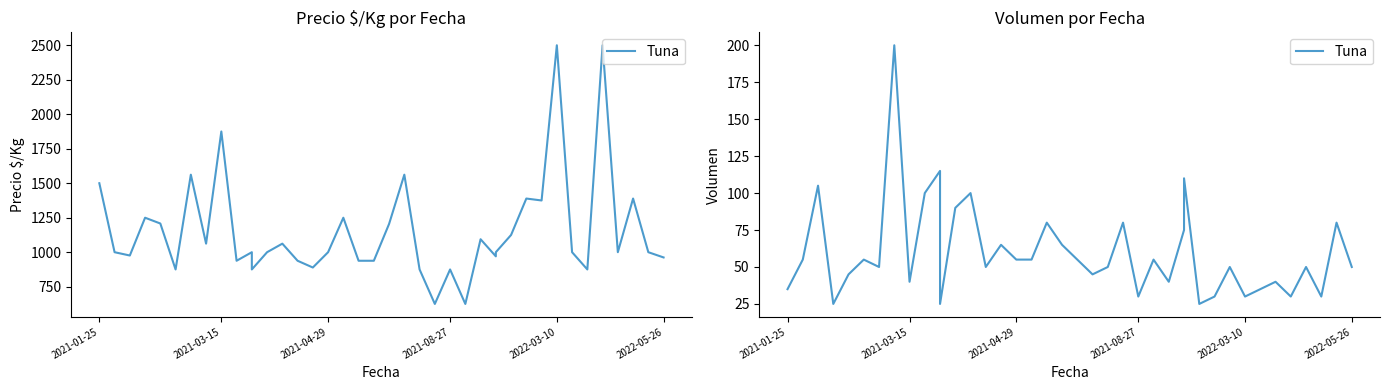

True or false: the data has more than 1 interior local peaks.

True